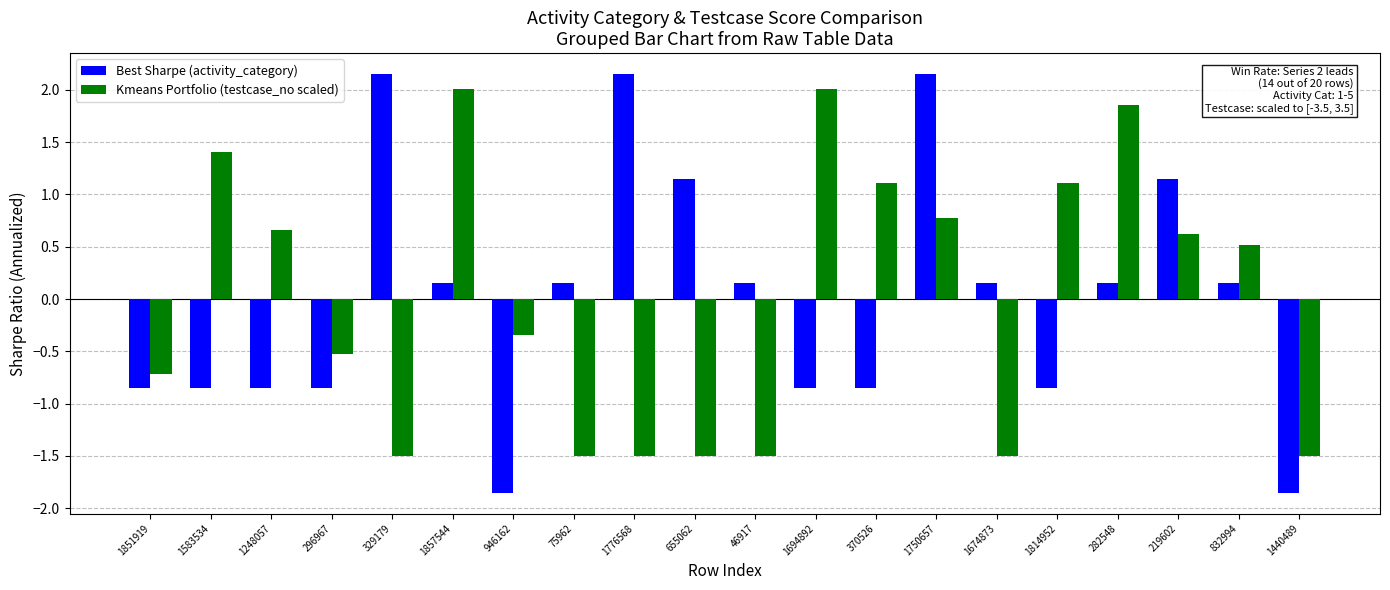

At 1750657, list the series in order from largest to smallest.

Best Sharpe (activity_category), Kmeans Portfolio (testcase_no scaled)